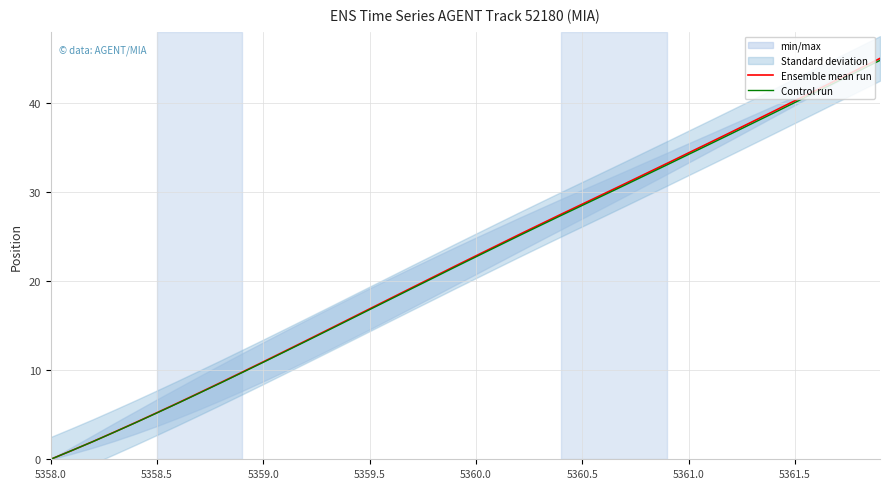

At how many categories does at least one series exceed 42?

3